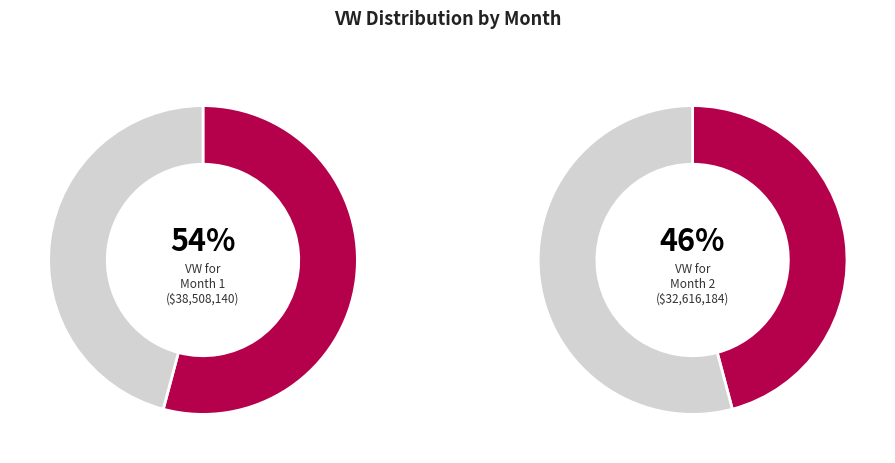

Rank the categories by value from highest to lowest.

Month 1, Month 2